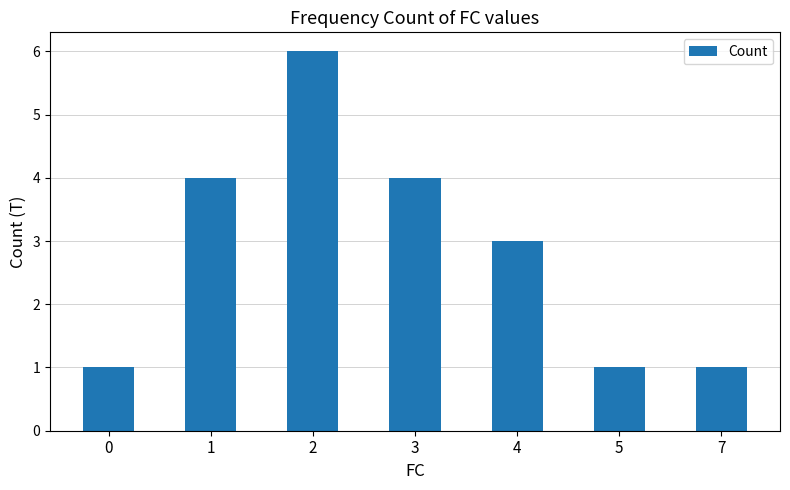

Approximately how many times larger is the value at 5 compared to 7?

1.0